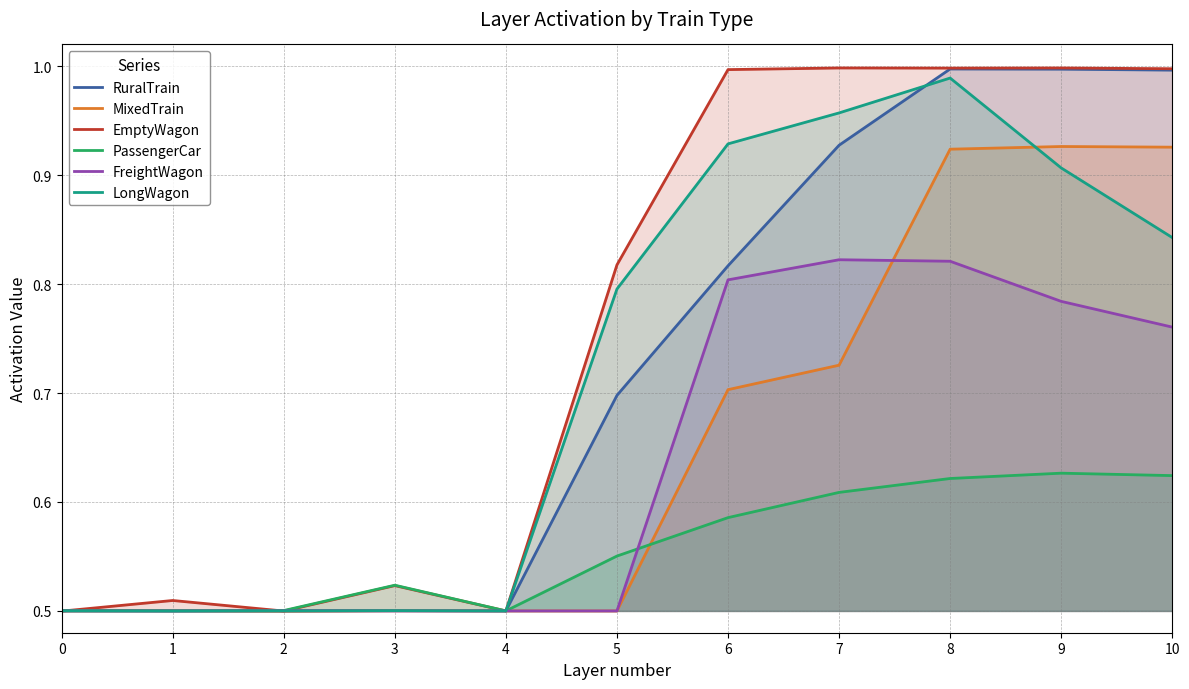

True or false: PassengerCar has a value of 0.2 at 1.

False